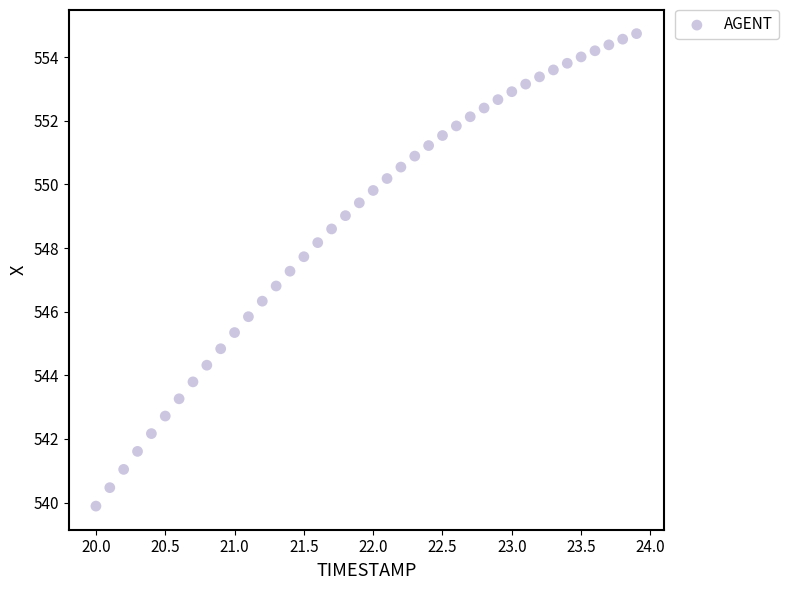

What is the range of Y values (max minus min)?

14.9